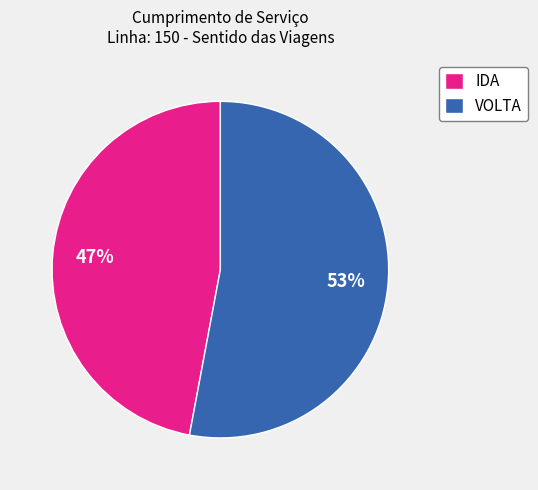

What percentage is the VOLTA slice, to the nearest percent?

53%